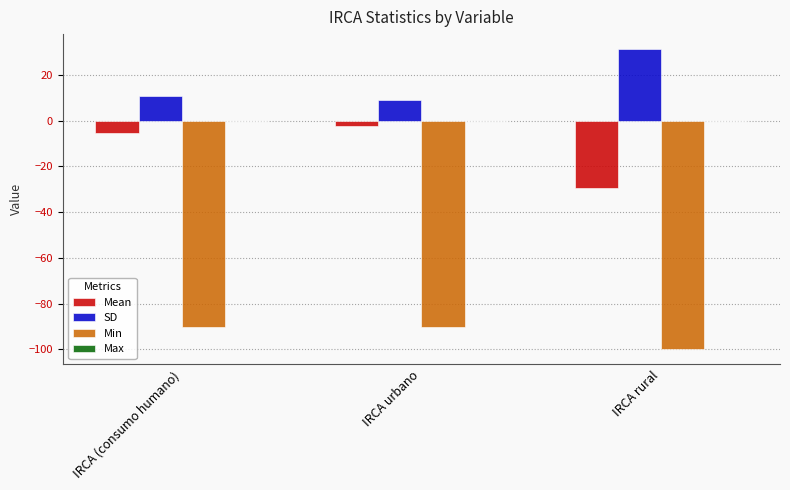

At which label is SD closest to 20?

IRCA (consumo humano)